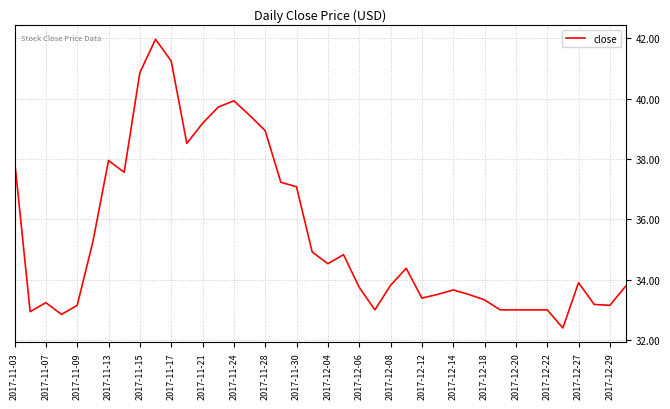

What is the minimum value shown in the chart?

32.4